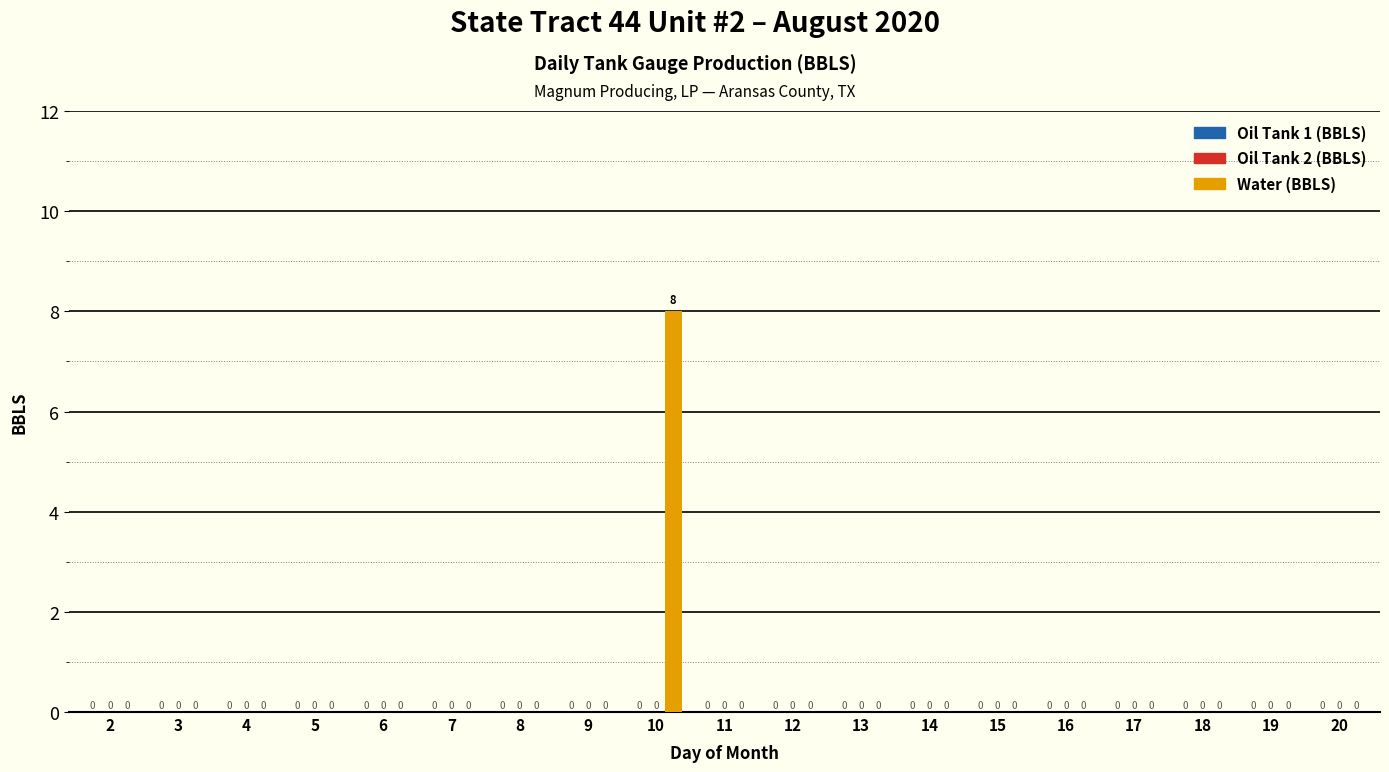

Are the bars horizontal?

No